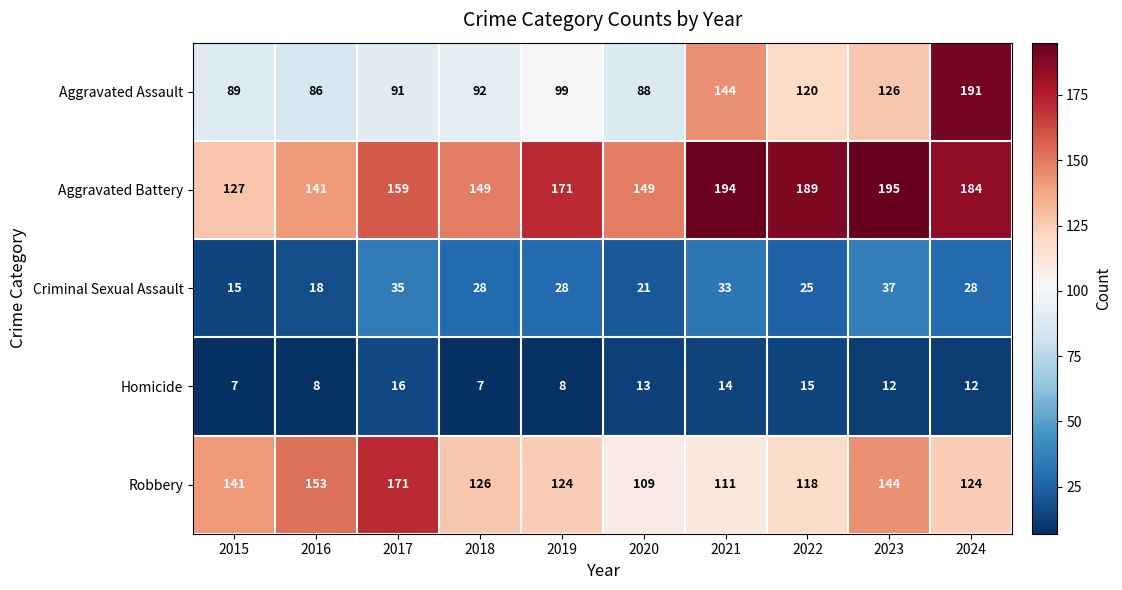

How many Homicide values are between 8 and 14?

6